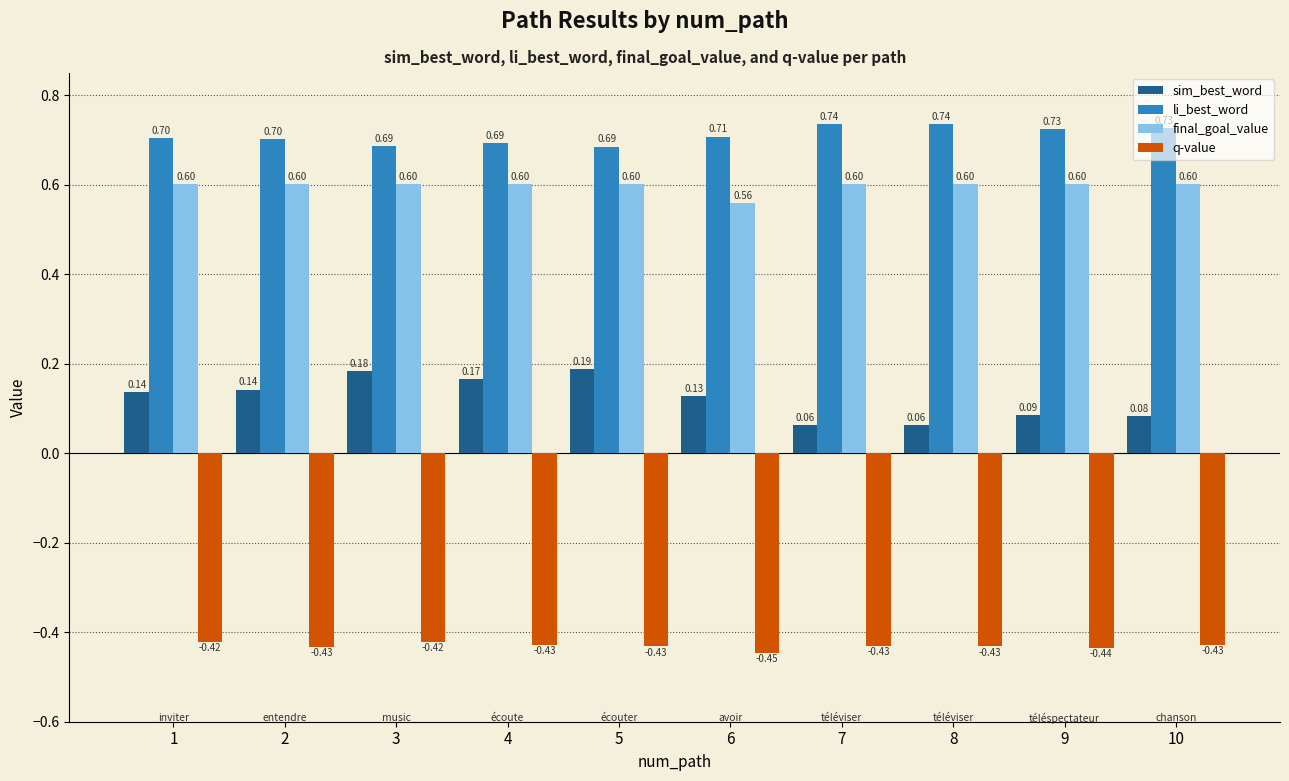

Rank the series by their maximum value, from highest to lowest.

li_best_word, final_goal_value, sim_best_word, q-value